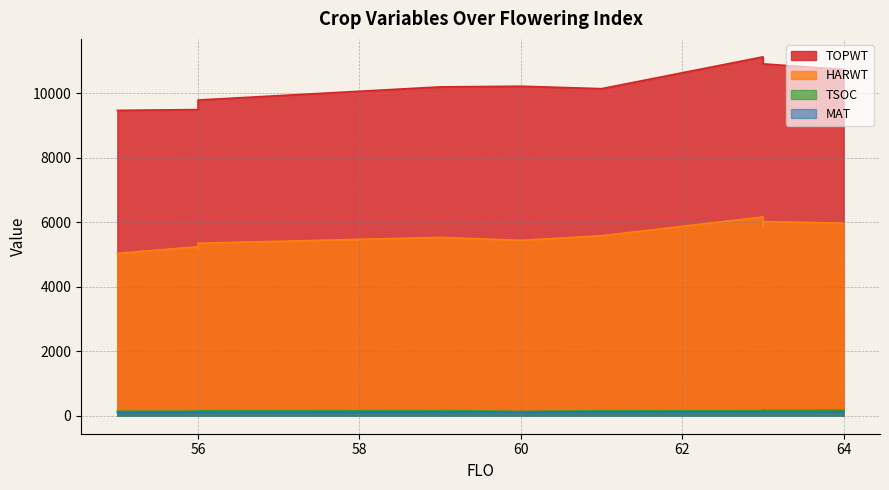

At how many categories does at least one series exceed 5026?

14